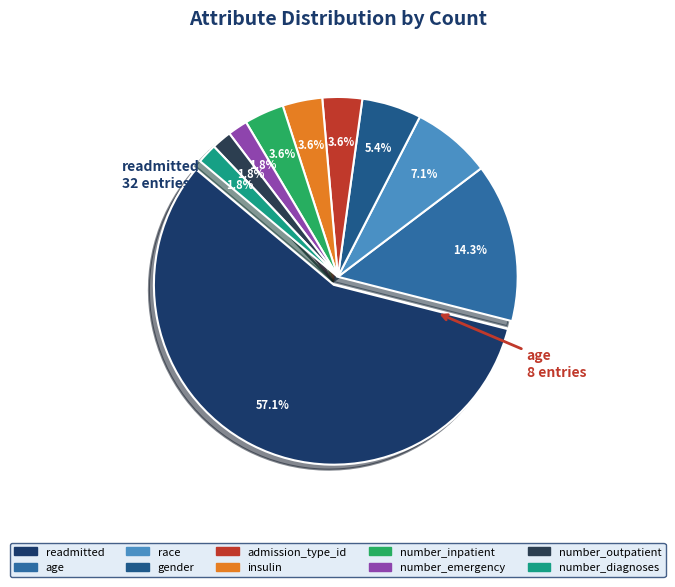

Approximately how many times larger is the value at gender compared to race?

0.8